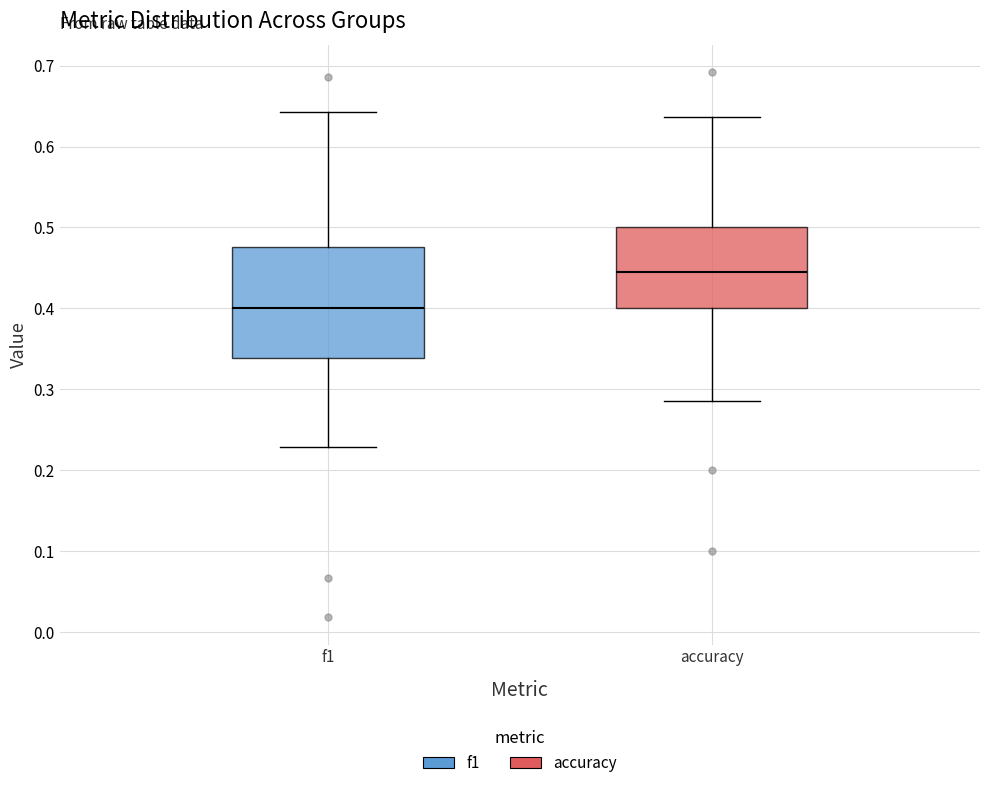

Comparing the boxes themselves (not the whiskers), which one is the tallest?

f1